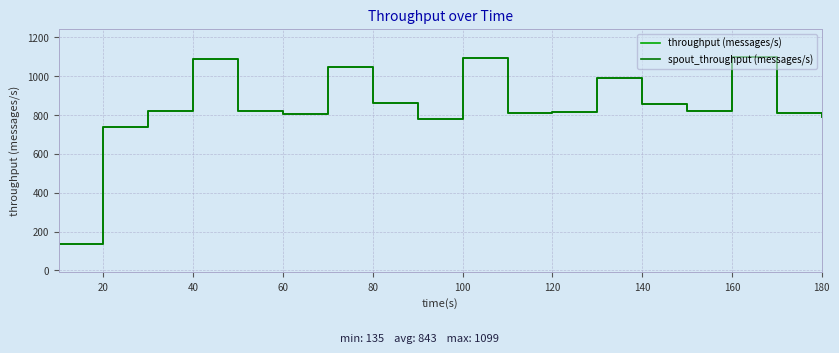

What is the lowest value of the spout_throughput (messages/s) series?

135